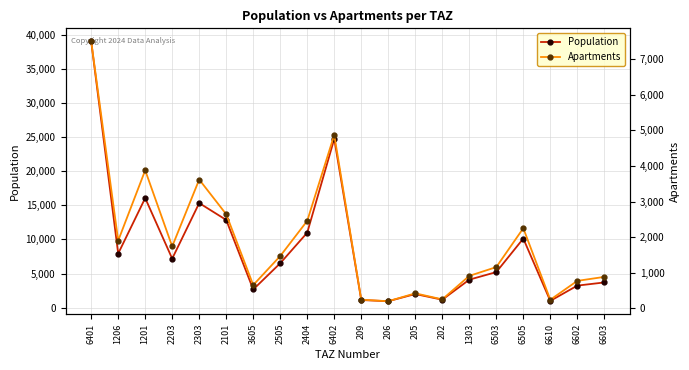

Between 1303 and 6610, which series saw the biggest shift?

Population